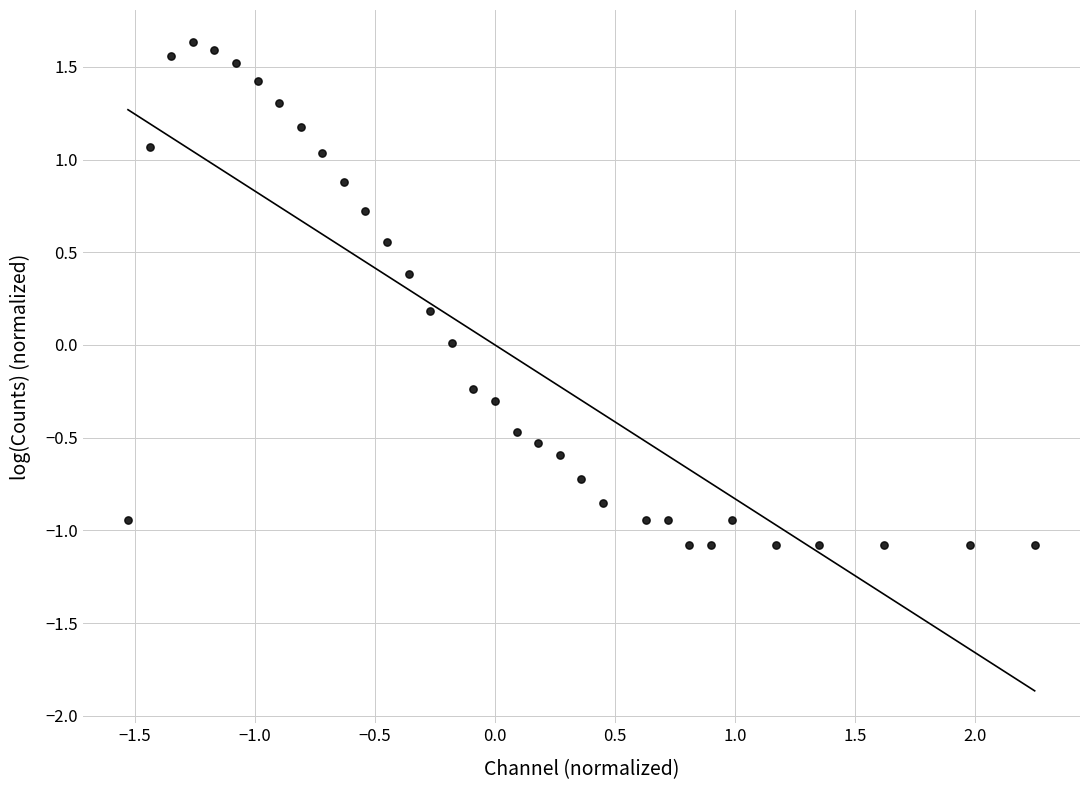

What is the range of X values (max minus min)?

3.8